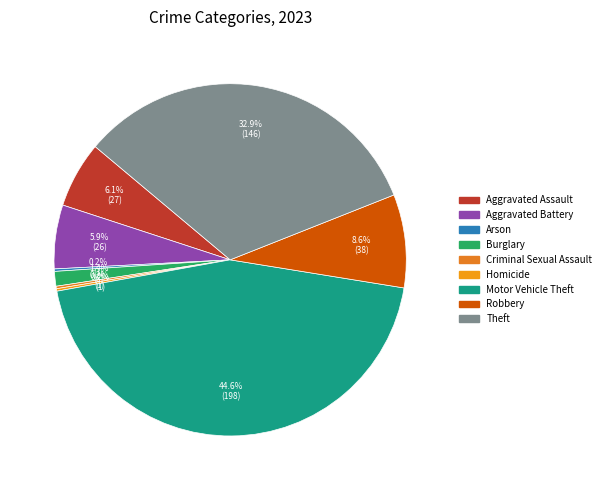

How many segments does this pie chart have?

9